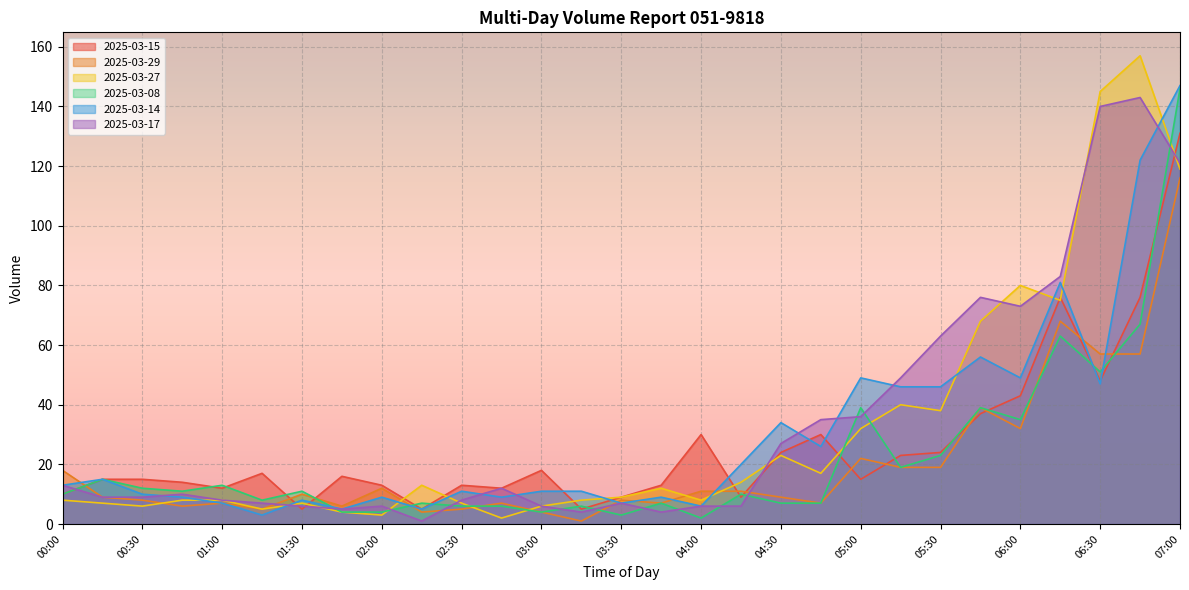

Reading right to left, extract all data points from this chart.

2025-03-15: 131	76	48	76	43	37	24	23	15	30	24	9	30	13	9	5	18	12	13	5	13	16	5	17	12	14	15	15	10
2025-03-29: 116	57	57	68	32	39	19	19	22	7	9	11	11	7	8	1	4	7	5	4	12	6	10	5	7	6	8	9	18
2025-03-27: 119	157	145	75	80	68	38	40	32	17	23	14	8	12	9	8	6	2	7	13	3	4	7	5	8	8	6	7	8
2025-03-08: 146	67	51	63	35	39	23	19	39	7	7	10	2	7	3	6	4	6	6	7	4	4	11	8	13	11	12	15	10
2025-03-14: 147	122	47	81	49	56	46	46	49	26	34	20	6	9	7	11	11	9	11	5	9	5	8	3	7	9	10	15	13
2025-03-17: 121	143	140	83	73	76	63	49	36	35	27	6	6	4	7	4	6	12	8	1	6	5	6	7	8	10	9	9	13